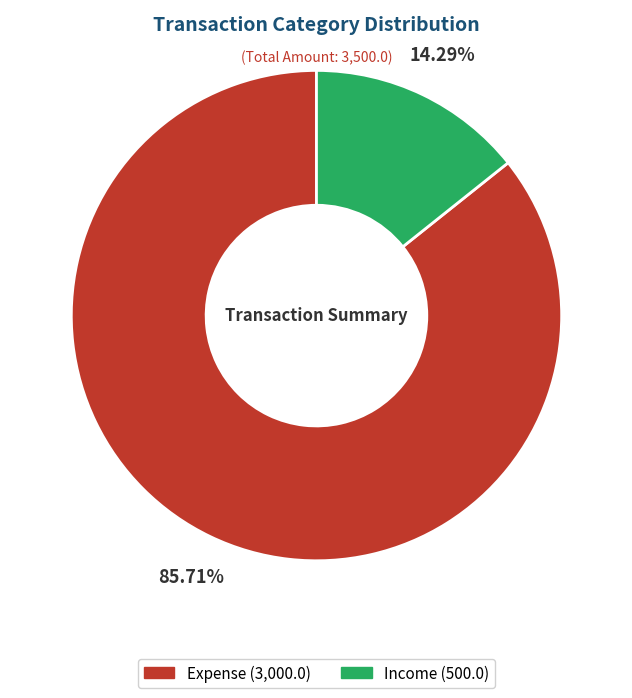

Between Expense and Income, which is larger?

Expense